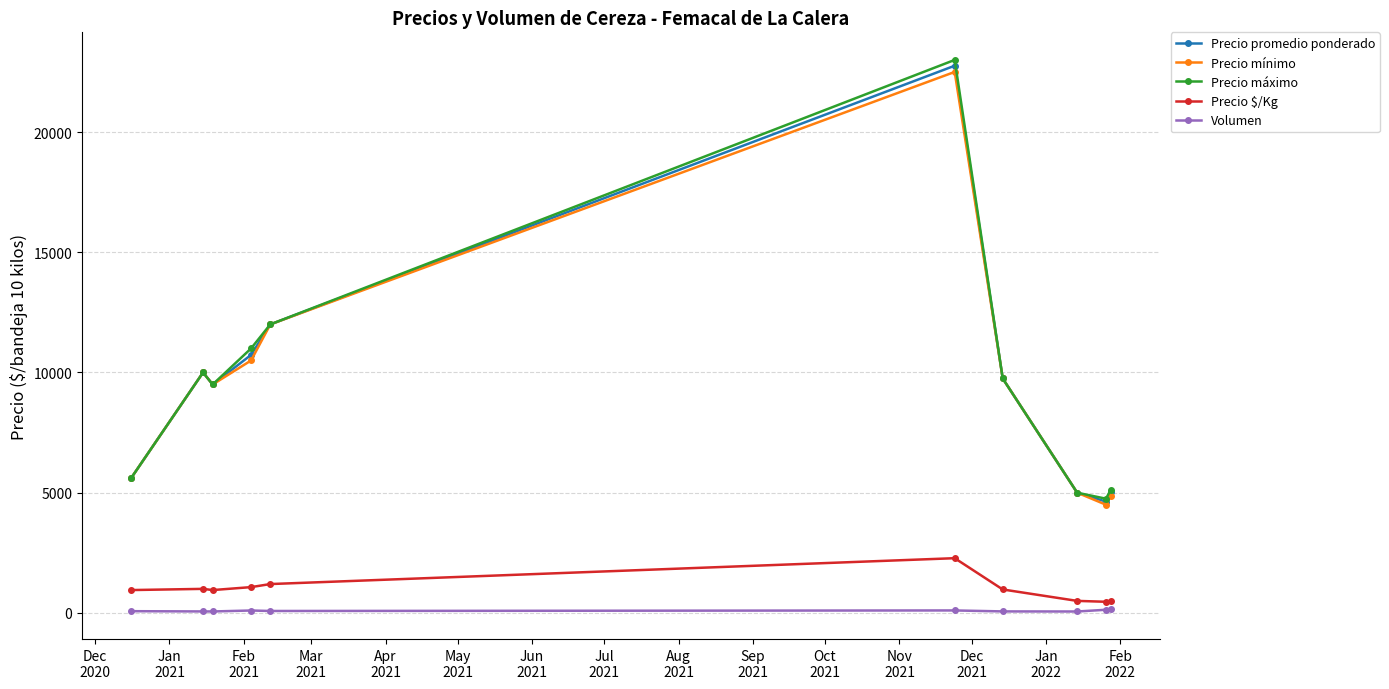

What is the highest value of the Precio máximo series?

23000.0